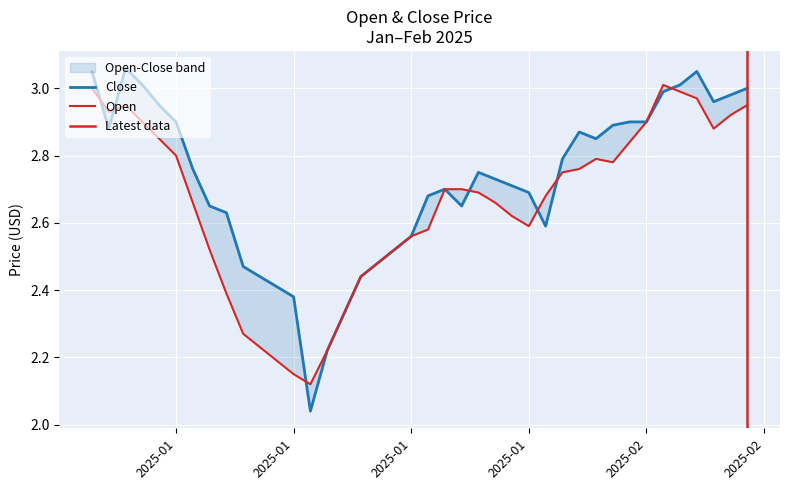

Is it true that Close equals 2.5 at 2025-01-18?

True